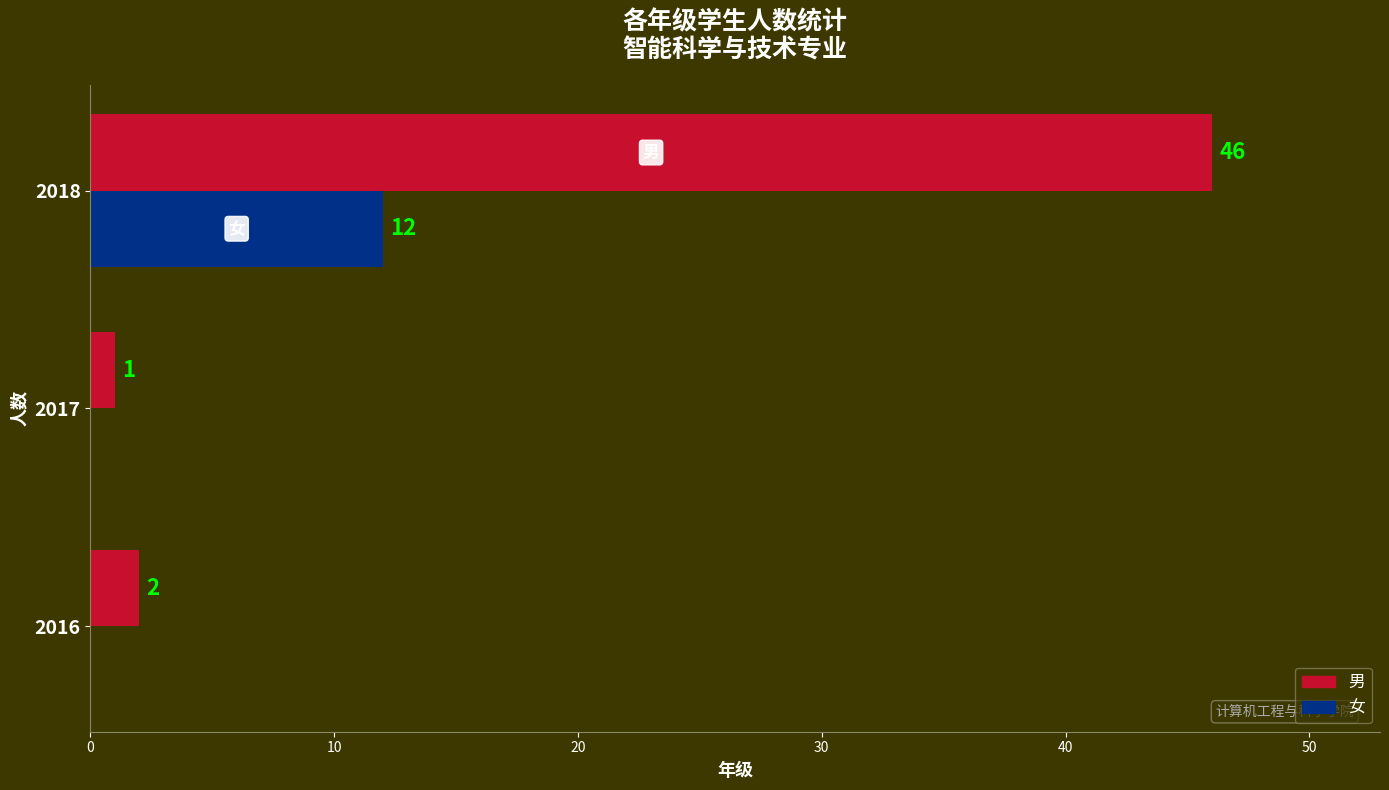

How many distinct data groups are displayed?

2